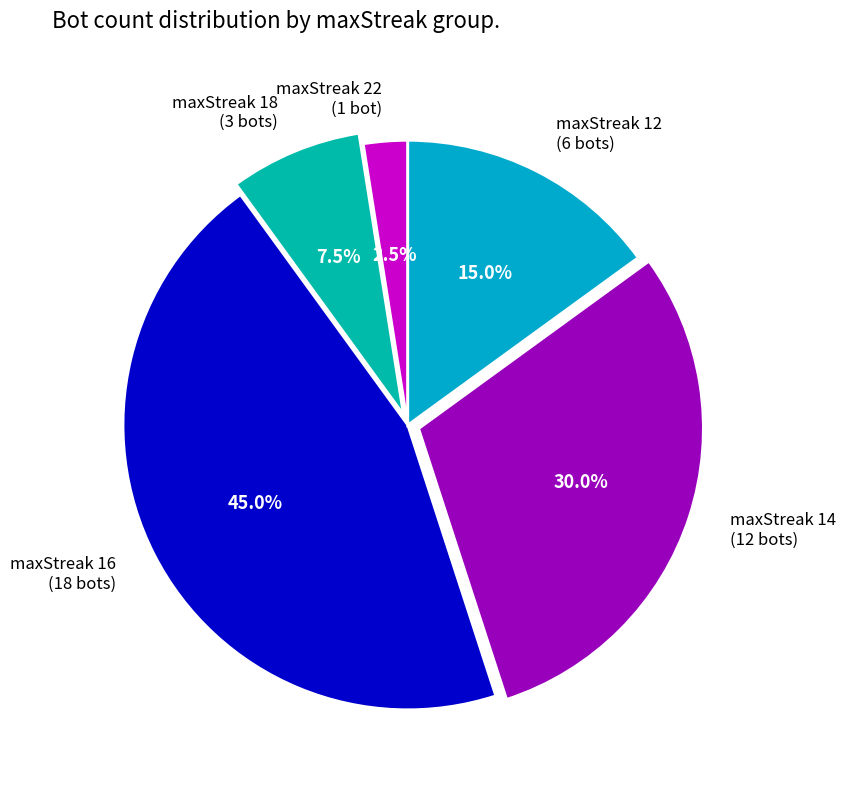

Approximately how many times larger is the value at maxStreak 14 (12 bots) compared to maxStreak 16 (18 bots)?

0.7